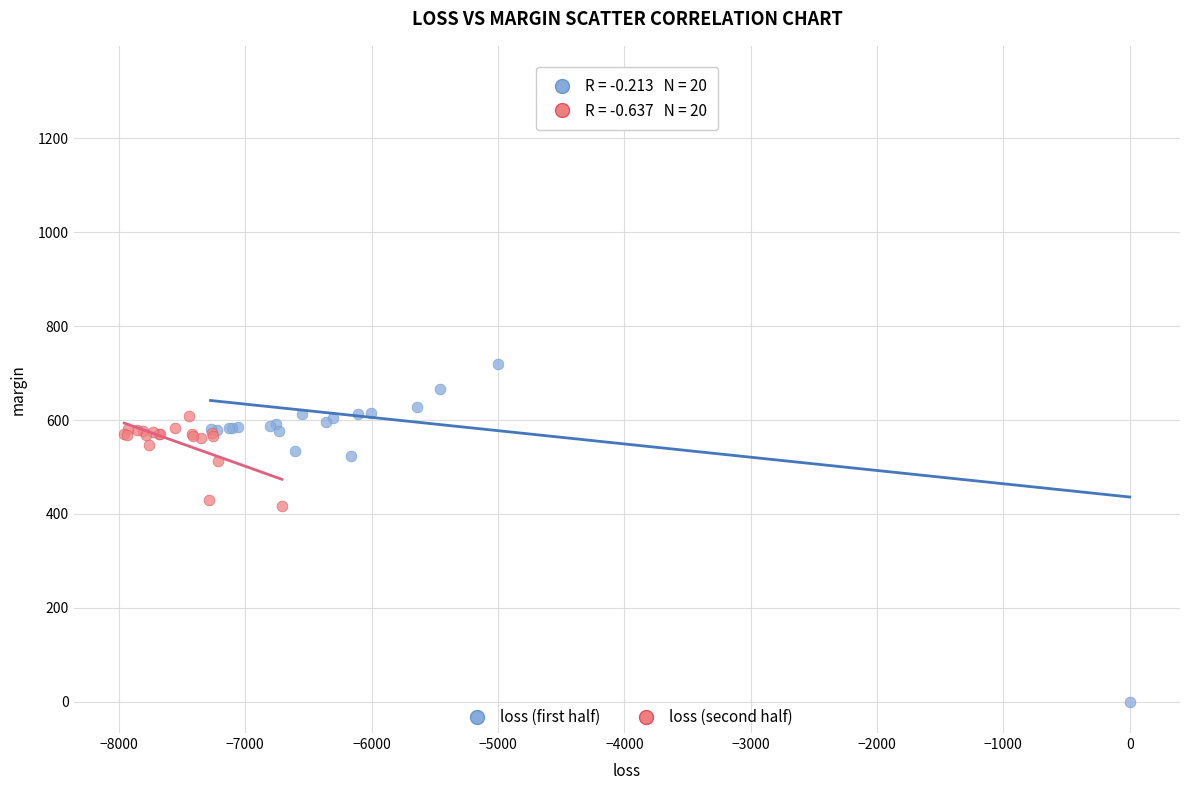

Which series has the widest spread of Y values?

loss (first half)